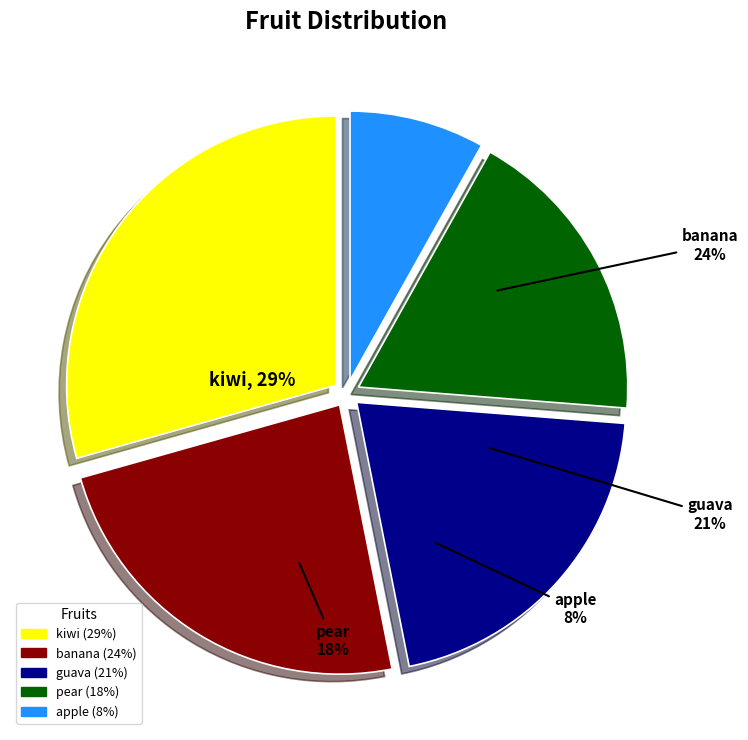

Which has a higher value, banana or kiwi?

kiwi